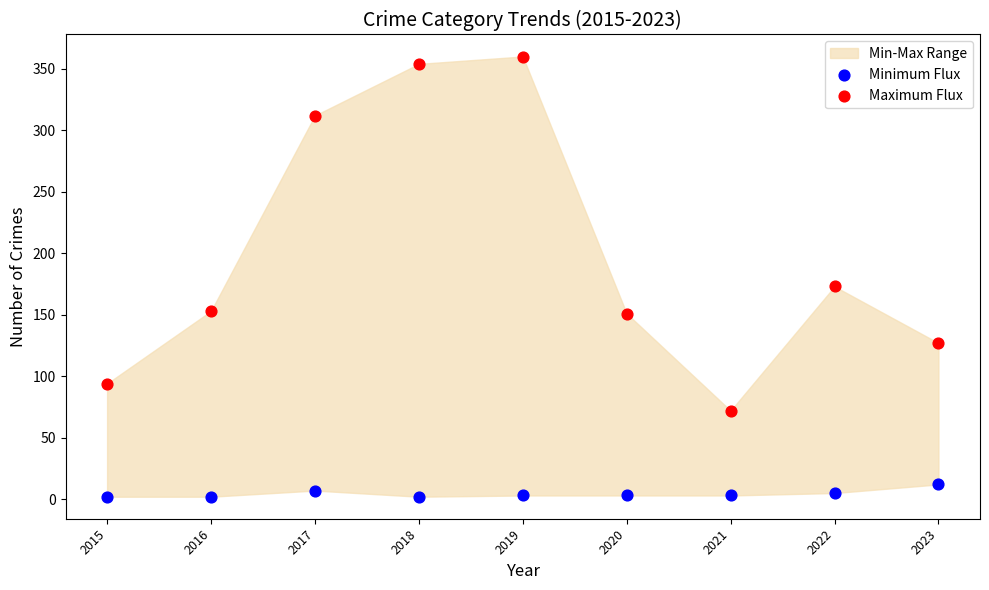

Which series contains the highest Y value?

Maximum Flux